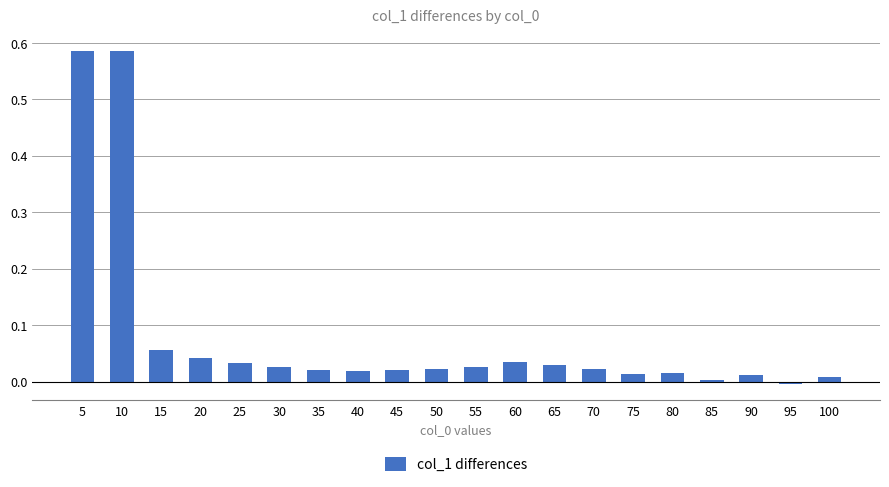

Which has a higher value, 30 or 100?

30